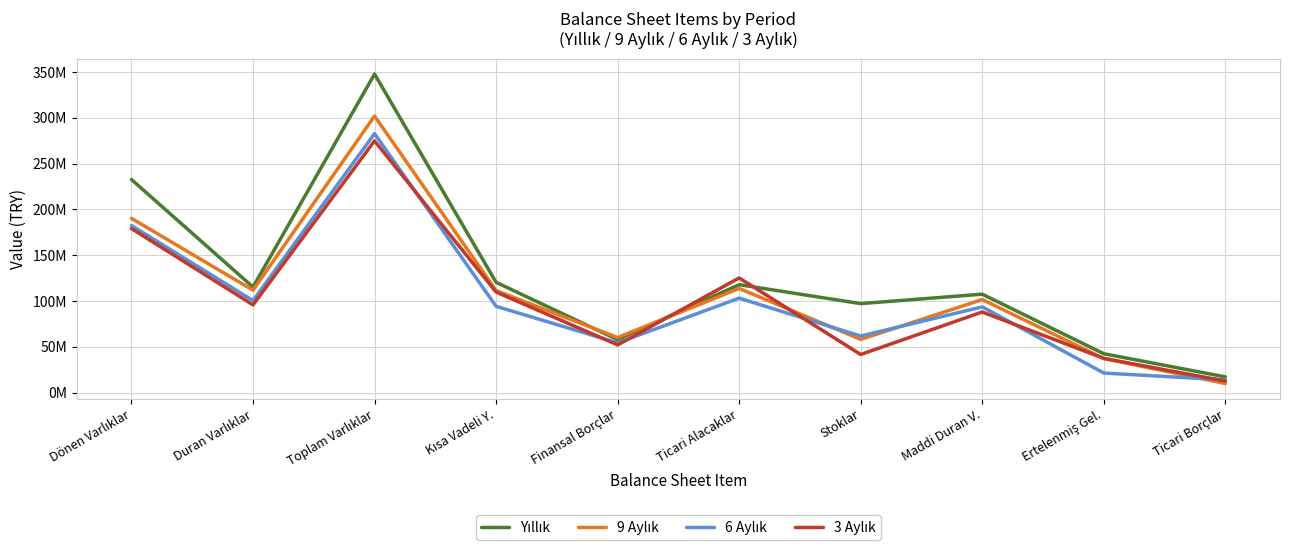

Reading right to left, what are all the values shown in this chart?

Yıllık: Ticari Borçlar=17088734	Ertelenmiş Gel.=42379344	Maddi Duran V.=107395002	Stoklar=97095617	Ticari Alacaklar=117774937	Finansal Borçlar=57761845	Kısa Vadeli Y.=120336903	Toplam Varlıklar=347773051	Duran Varlıklar=115162700	Dönen Varlıklar=232610351
9 Aylık: Ticari Borçlar=9813880	Ertelenmiş Gel.=37204106	Maddi Duran V.=101532678	Stoklar=58017760	Ticari Alacaklar=113669672	Finansal Borçlar=60014454	Kısa Vadeli Y.=111332617	Toplam Varlıklar=301947036	Duran Varlıklar=111758641	Dönen Varlıklar=190188395
6 Aylık: Ticari Borçlar=13840044	Ertelenmiş Gel.=21278310	Maddi Duran V.=93526825	Stoklar=61671149	Ticari Alacaklar=103088881	Finansal Borçlar=54243602	Kısa Vadeli Y.=94144196	Toplam Varlıklar=282685228	Duran Varlıklar=100320418	Dönen Varlıklar=182364810
3 Aylık: Ticari Borçlar=12540175	Ertelenmiş Gel.=37297932	Maddi Duran V.=87915642	Stoklar=41515967	Ticari Alacaklar=125127465	Finansal Borçlar=51977772	Kısa Vadeli Y.=109723191	Toplam Varlıklar=274769202	Duran Varlıklar=95704220	Dönen Varlıklar=179064982